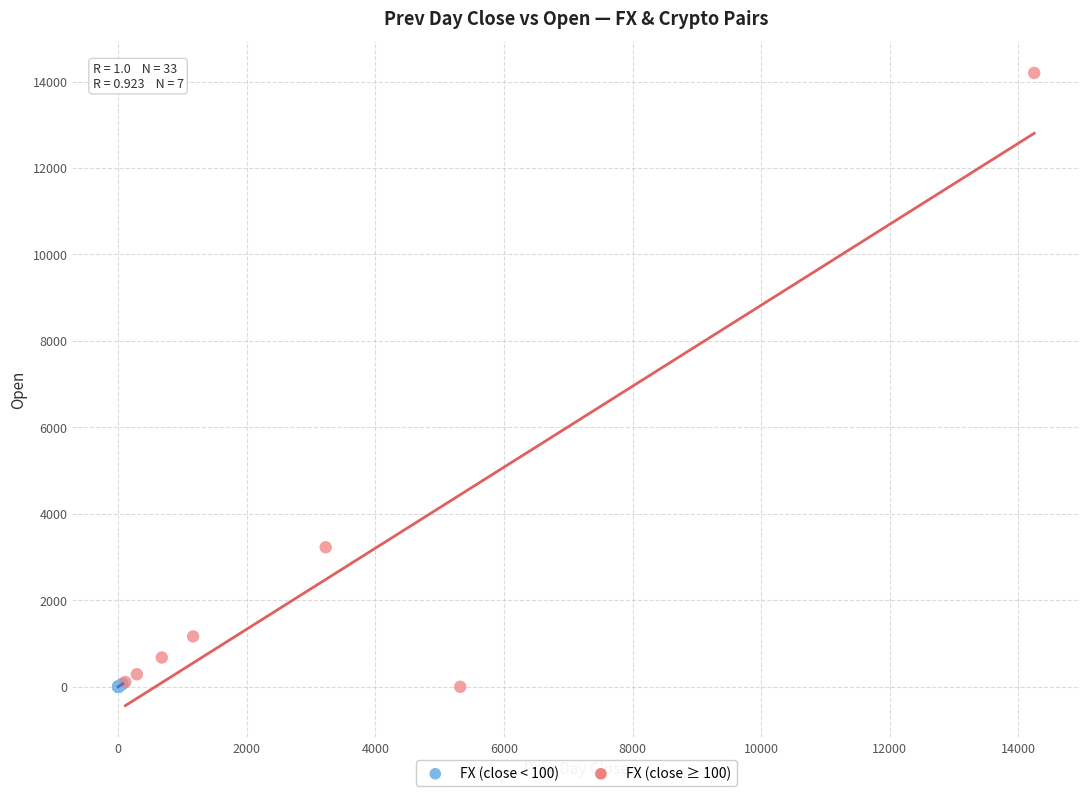

Which series contains the highest Y value?

FX (close ≥ 100)